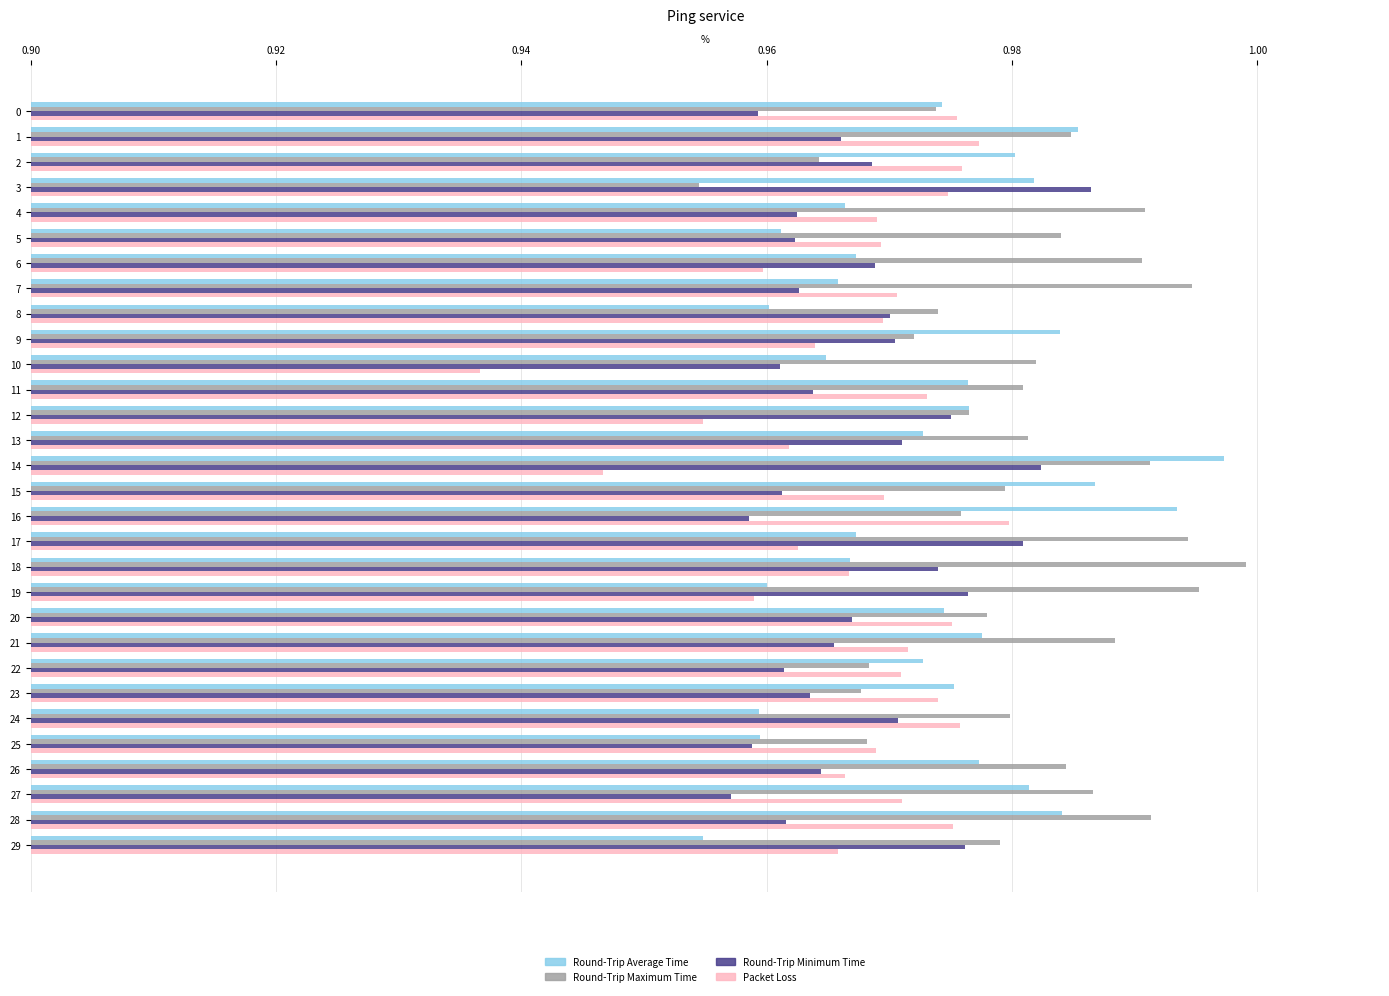

Which series changed the most between 13 and 20?

Packet Loss